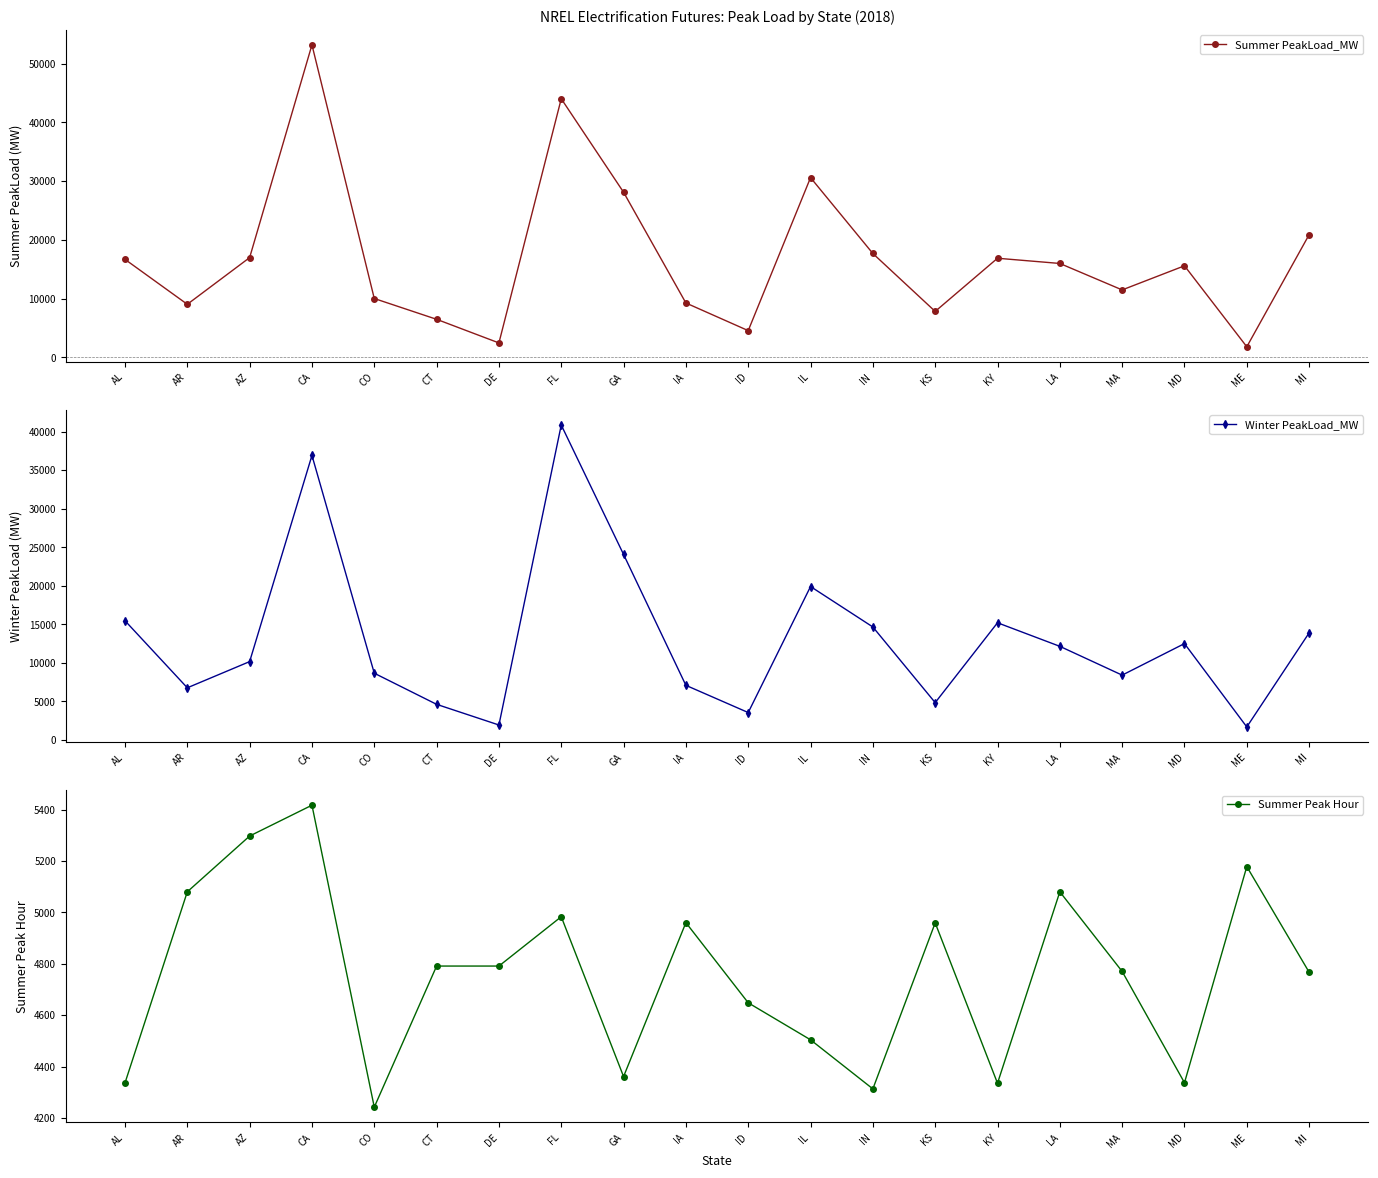

List the labels in order of Summer PeakLoad_MW value, largest first.

CA, FL, IL, GA, MI, IN, AZ, KY, AL, LA, MD, MA, CO, IA, AR, KS, CT, ID, DE, ME